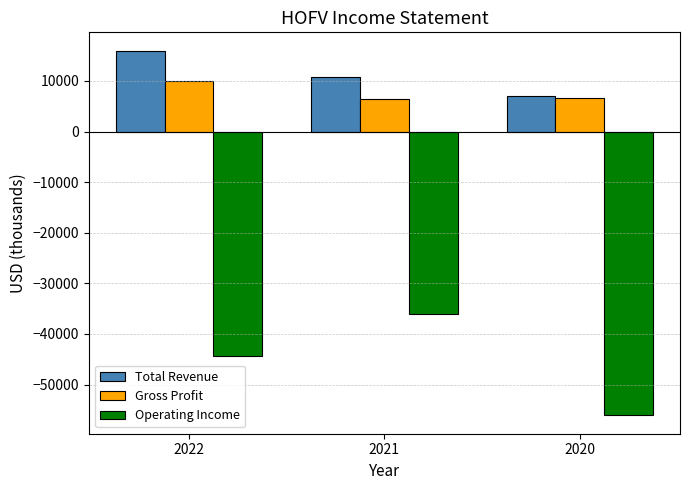

At which label does Gross Profit first exceed 6700?

2022